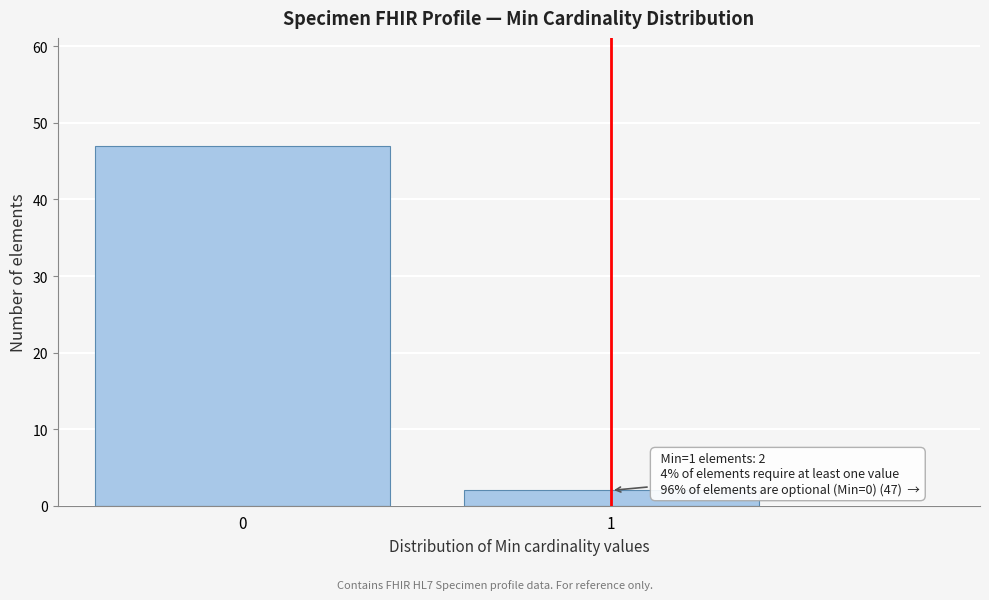

Reading left to right, list all the values displayed in this chart.

0=47	1=2